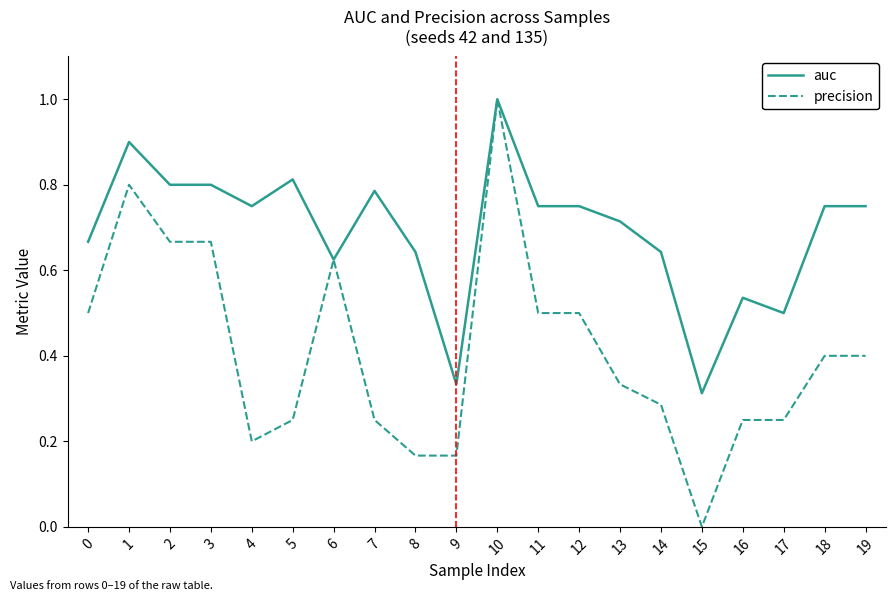

Is this an area chart (filled region under the line)?

No